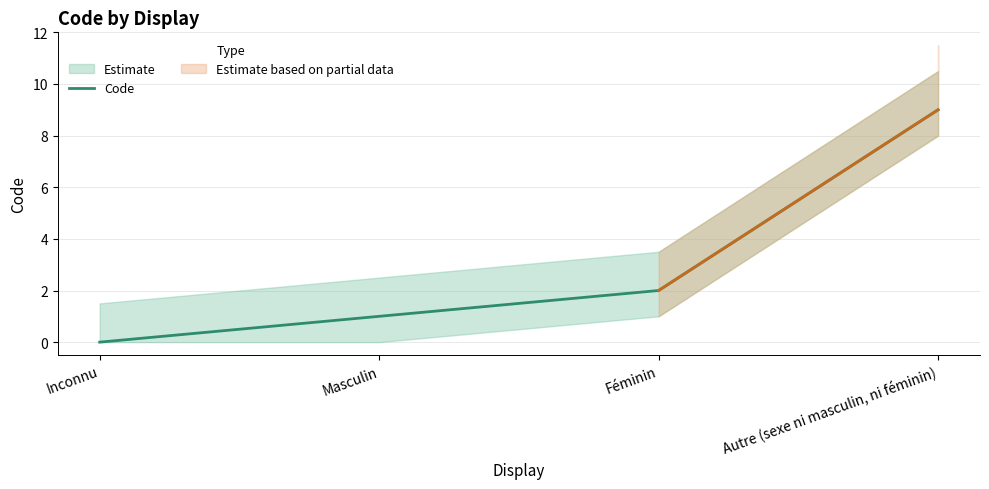

Which label corresponds to the largest value in the chart?

Autre (sexe ni masculin, ni féminin)